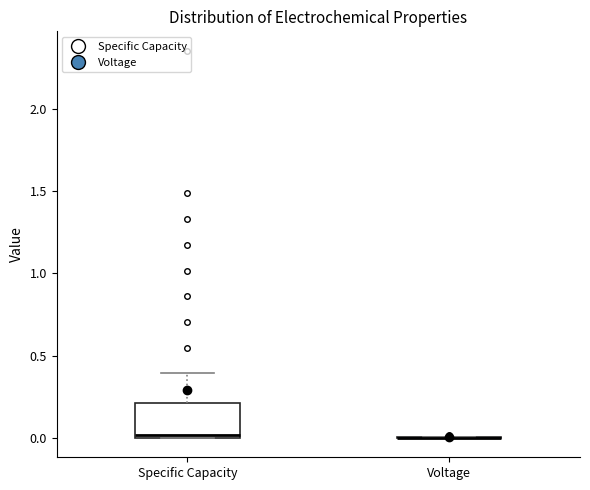

Reading left to right, read every box against the y-axis: the position of its median line, the range the box covers, and the ends of its whiskers. The values are not printed on the chart, so give them approximately, as read against the axis.

Specific Capacity: median 0.0 (just above the box's lower edge), box 0.0 to 0.2, whiskers 0.0 to 0.4
Voltage: box collapsed to a line at 0.0, whiskers 0.0 to 0.0